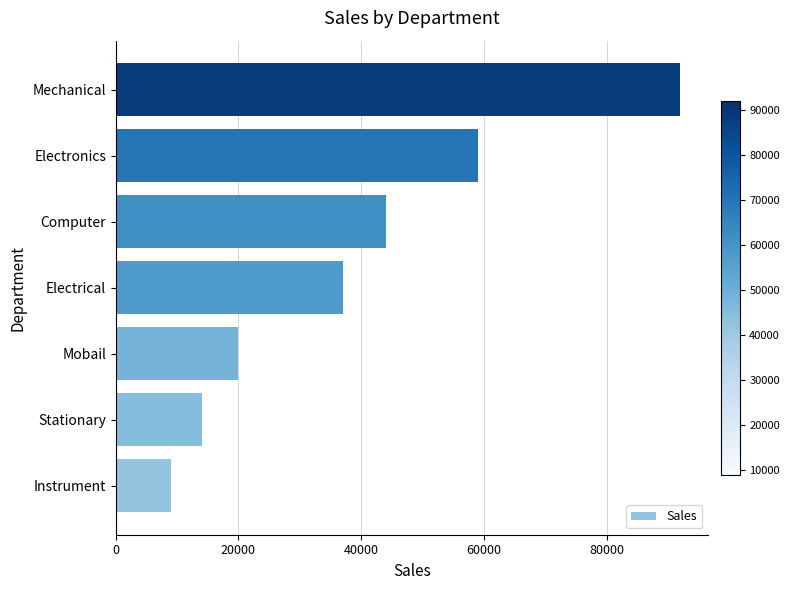

At which label is the value closest to 50500?

Computer